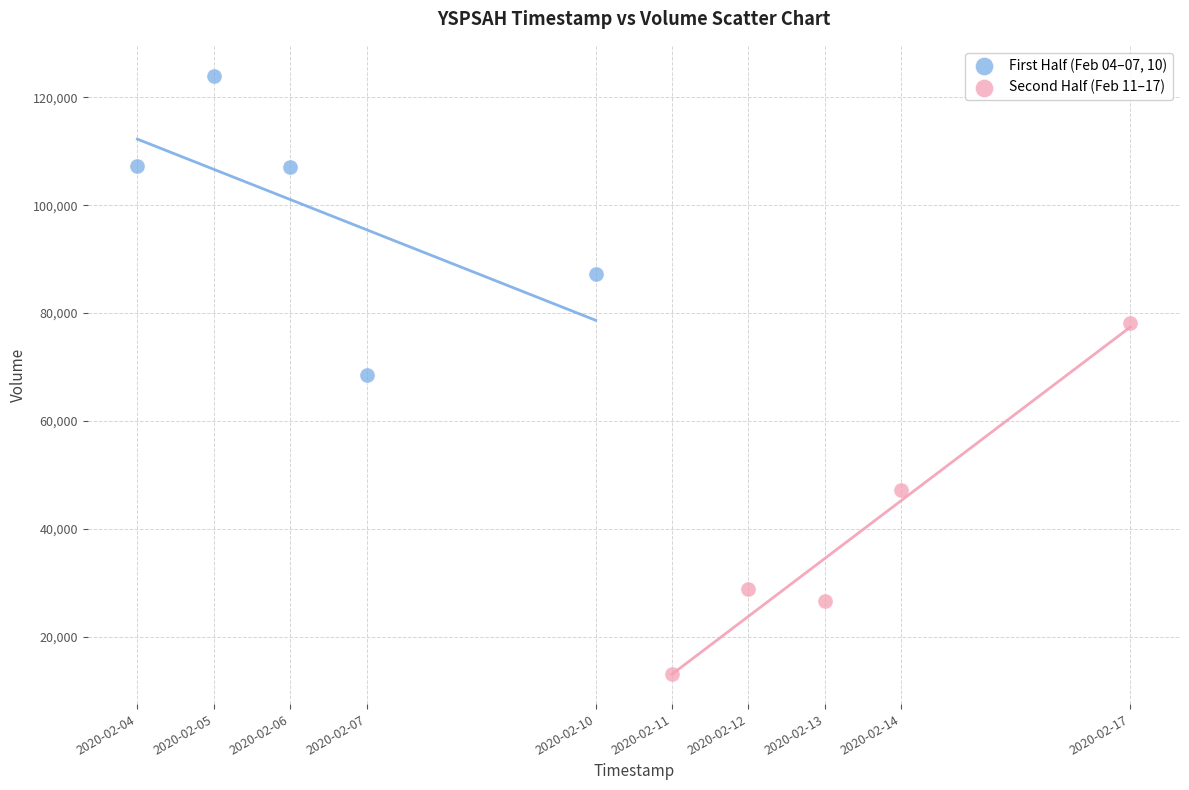

Which series reaches the maximum Y coordinate?

First Half (Feb 04–07, 10)